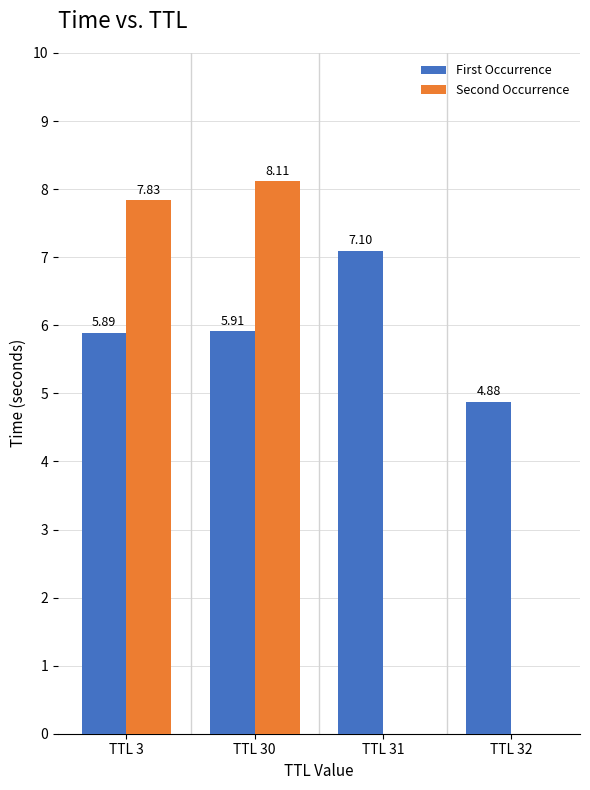

Which series has the largest total across all categories?

First Occurrence